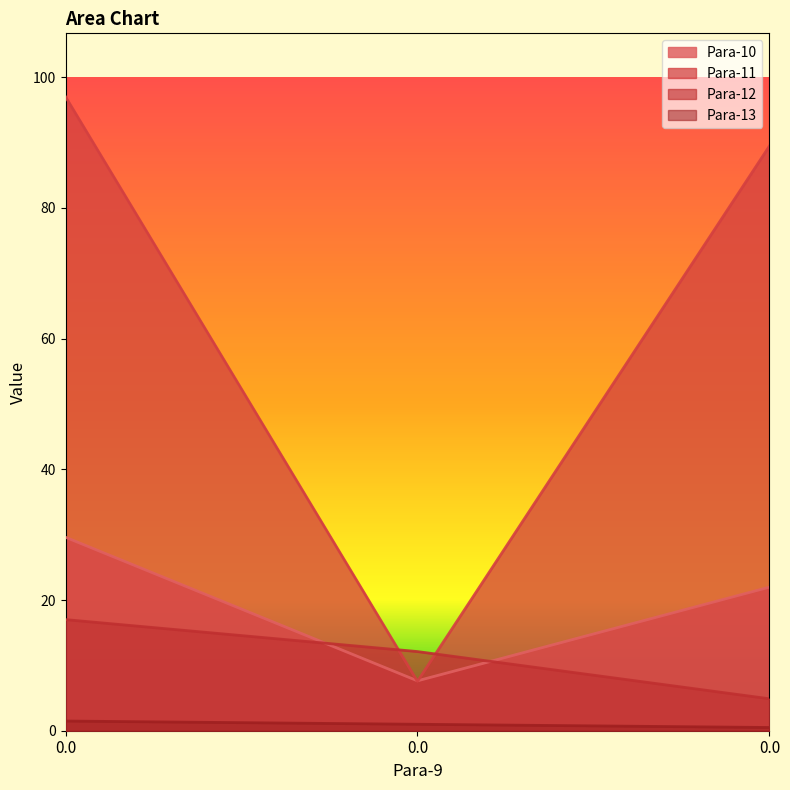

Reading left to right, transcribe all the data shown in this chart.

Para-10: 29.6	7.6	22.0
Para-11: 97.0	7.6	89.4
Para-12: 17.0	12.1	4.9
Para-13: 1.5	1.0	0.5